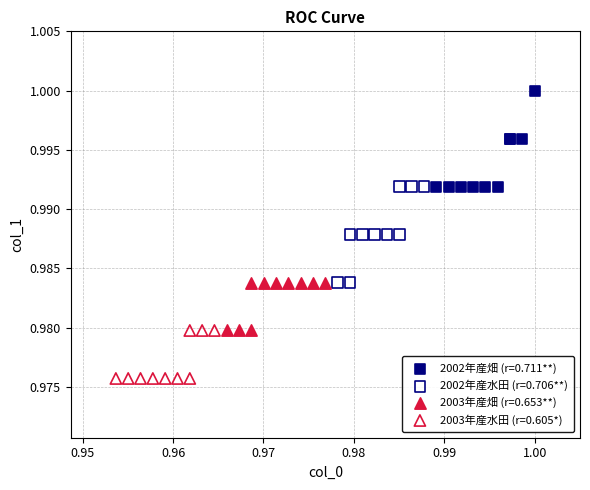

What are all the series names shown in the legend?

2002年産畑 (r=0.711**), 2002年産水田 (r=0.706**), 2003年産畑 (r=0.653**), 2003年産水田 (r=0.605*)